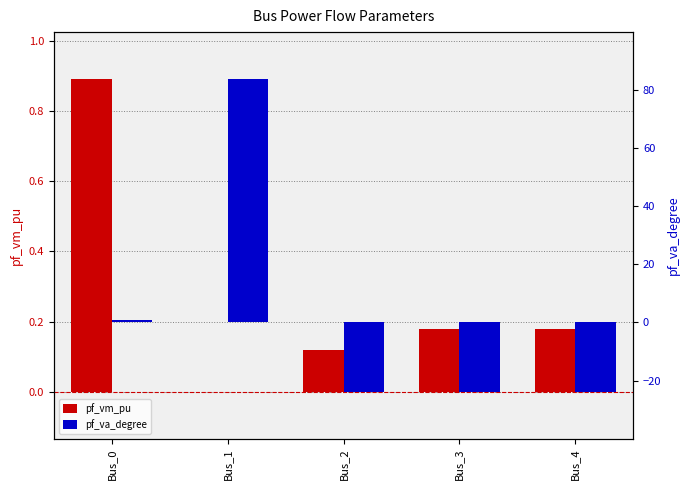

What is the value of the pf_vm_pu bar at the 4th from the left?

0.2